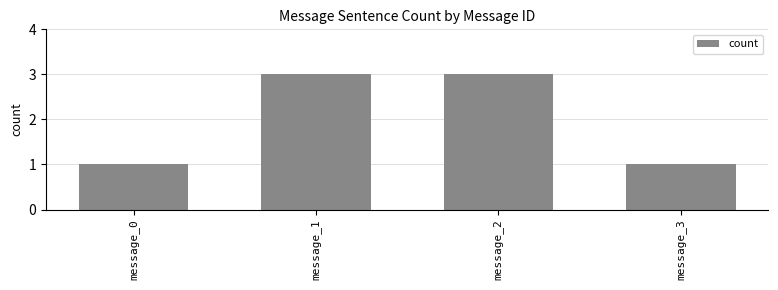

What is the value of the 2nd bar from the left?

3